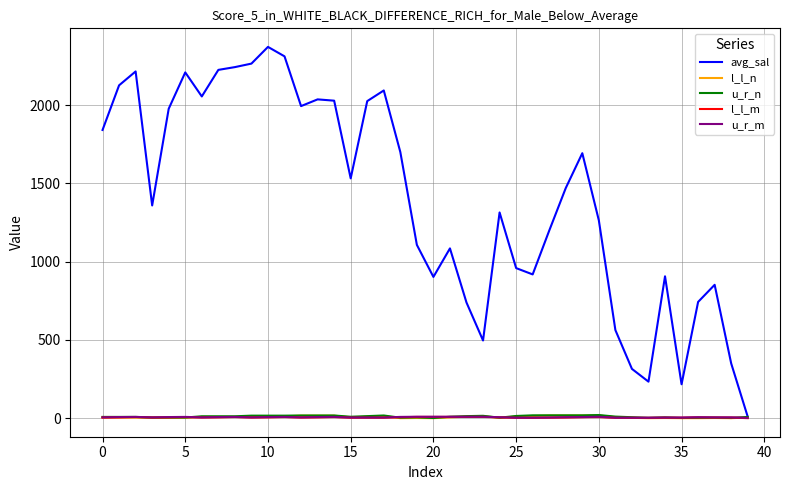

Which series has the largest range (max minus min)?

avg_sal